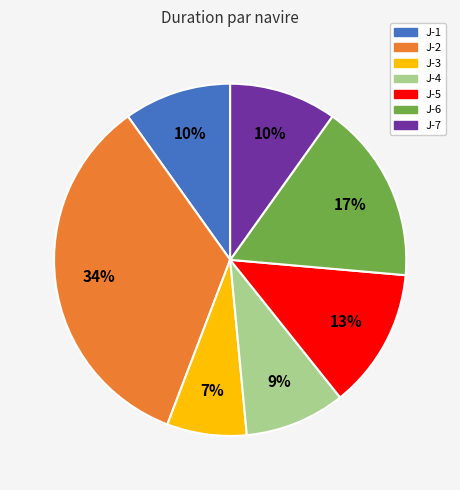

Is there a majority slice in this chart?

No